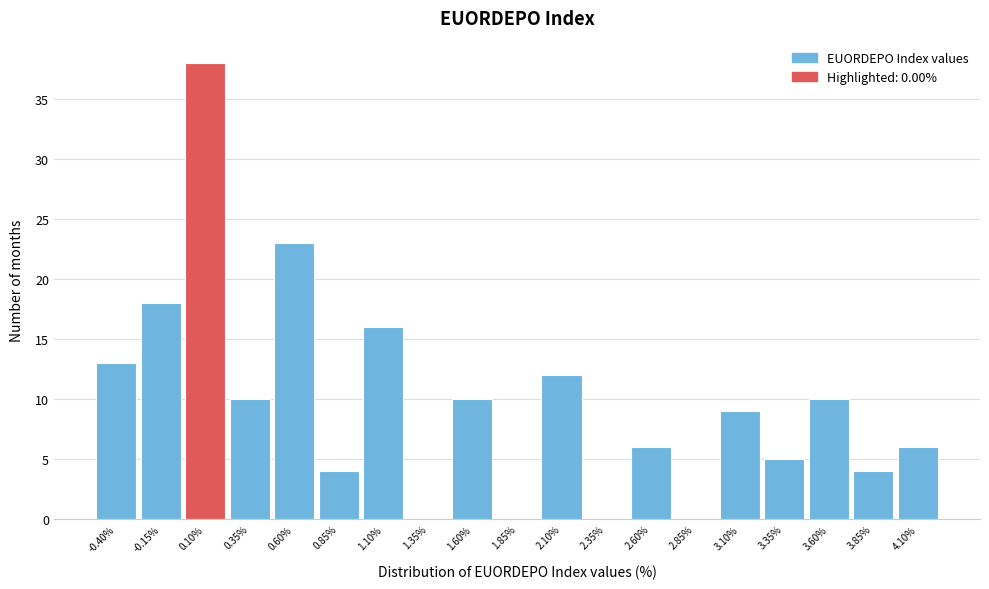

What is the height of the bar covering 0.225 to 0.475 on the x-axis? Neither the bar edges nor the heights are printed on the chart, so give them approximately, as read against the axes.

10